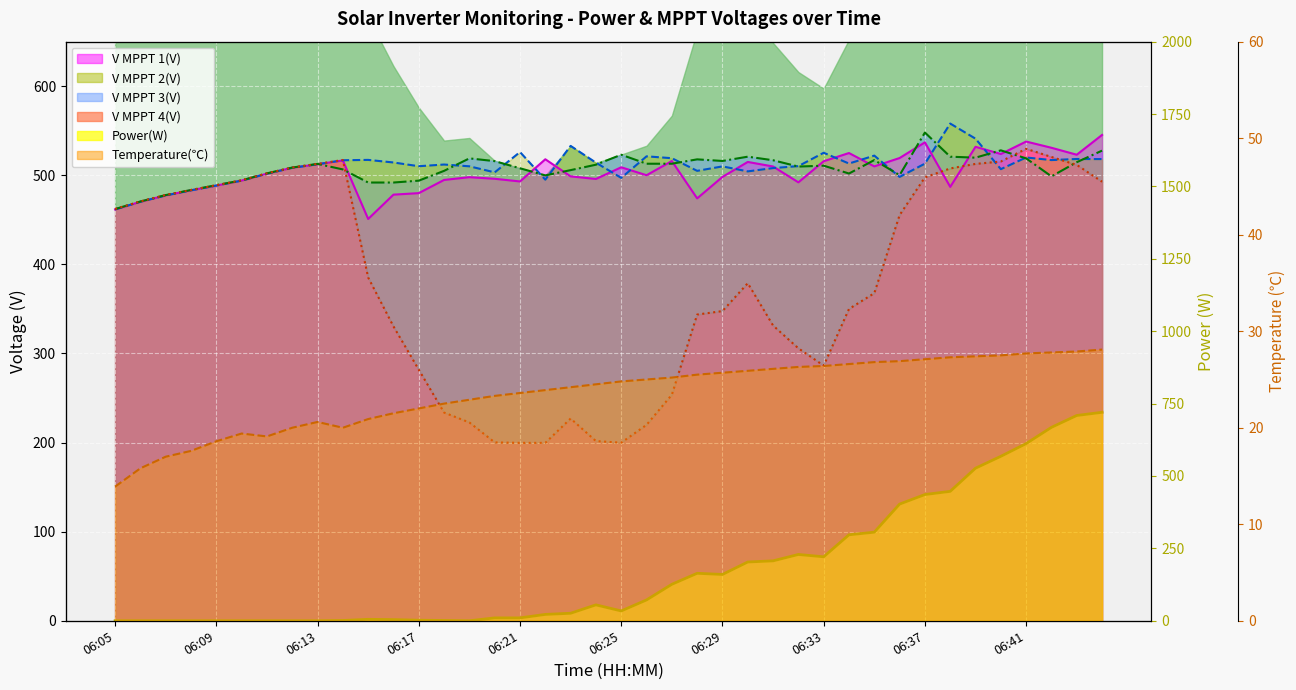

What is the value of the V MPPT 1(V) line point at the 39th from the left?

523.1